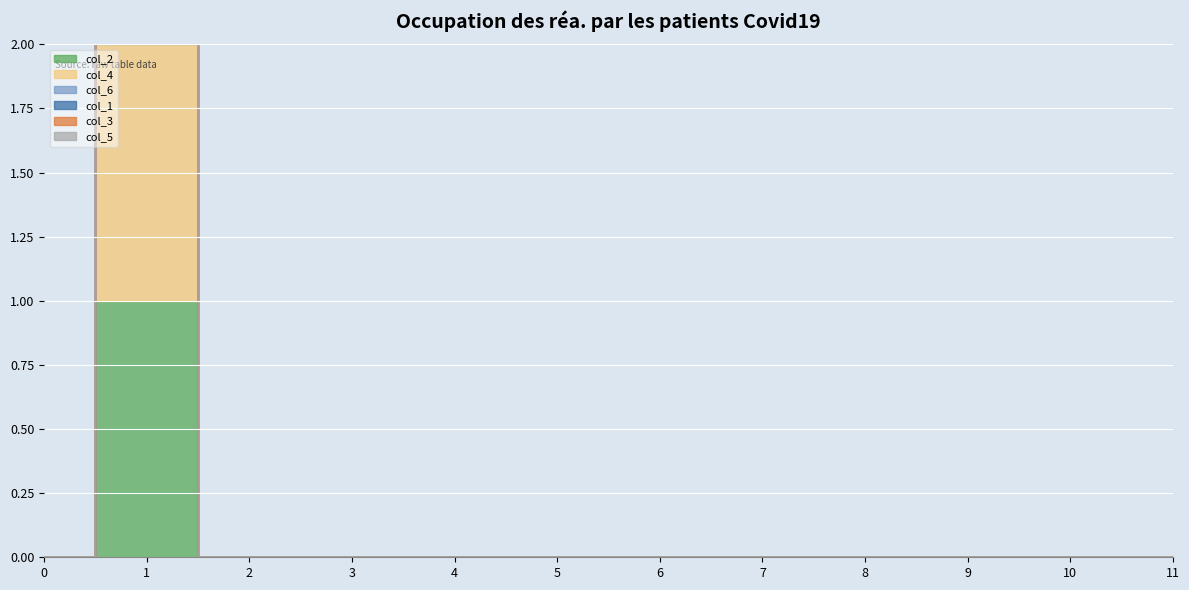

How many lines are shown in the chart?

6